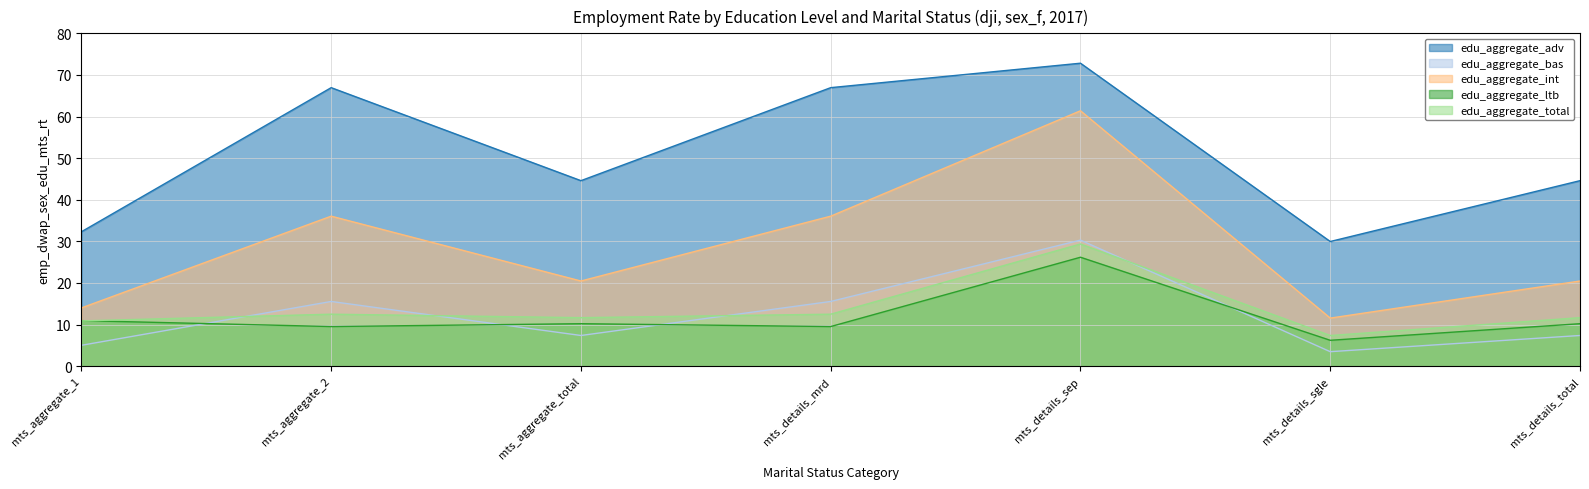

Between mts_aggregate_total and mts_details_sgle, which series saw the biggest shift?

edu_aggregate_adv